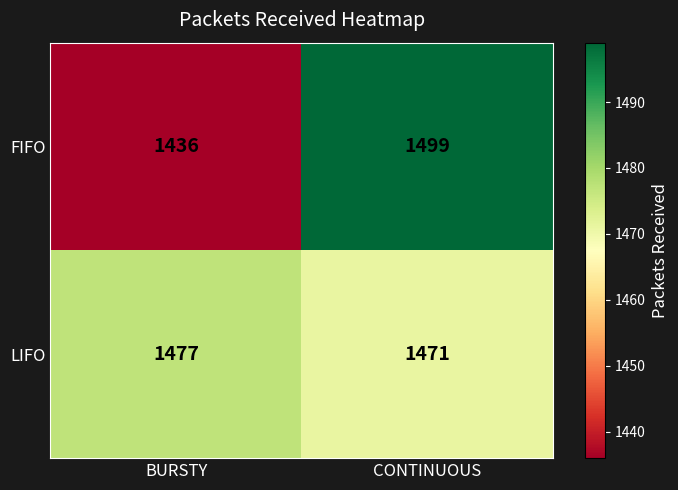

At how many categories does at least one series exceed 1489?

1